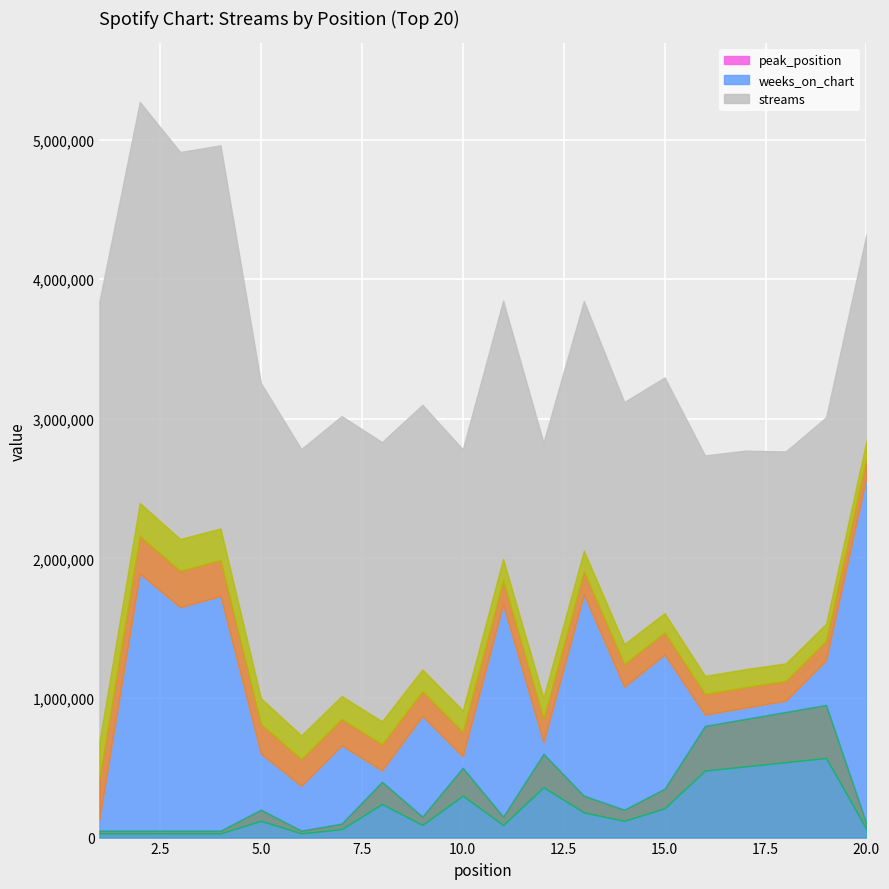

Is the value of weeks_on_chart at 10 greater than the value of peak_position at 16?

No